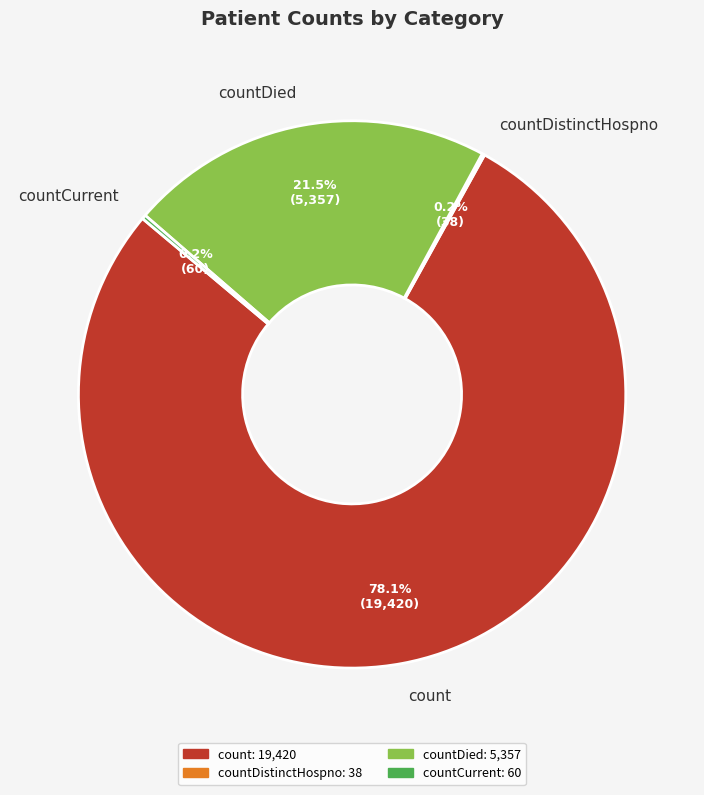

Combined, do countDied and count account for over 50%?

Yes